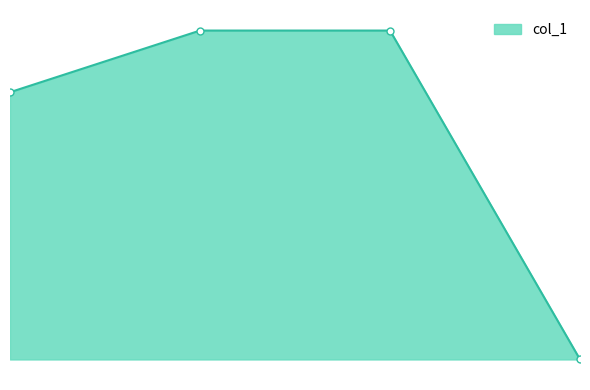

How many lines are shown in the chart?

1